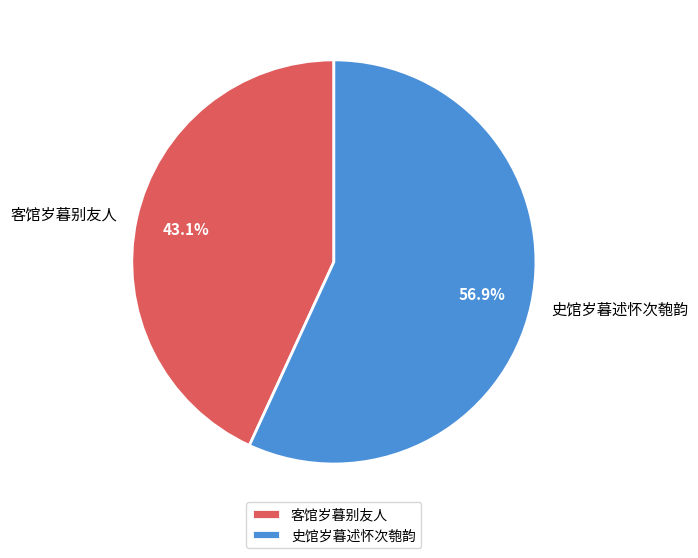

To the nearest percent, what is the difference between the 史馆岁暮述怀次匏韵 and 客馆岁暮别友人 slice percentages?

14%